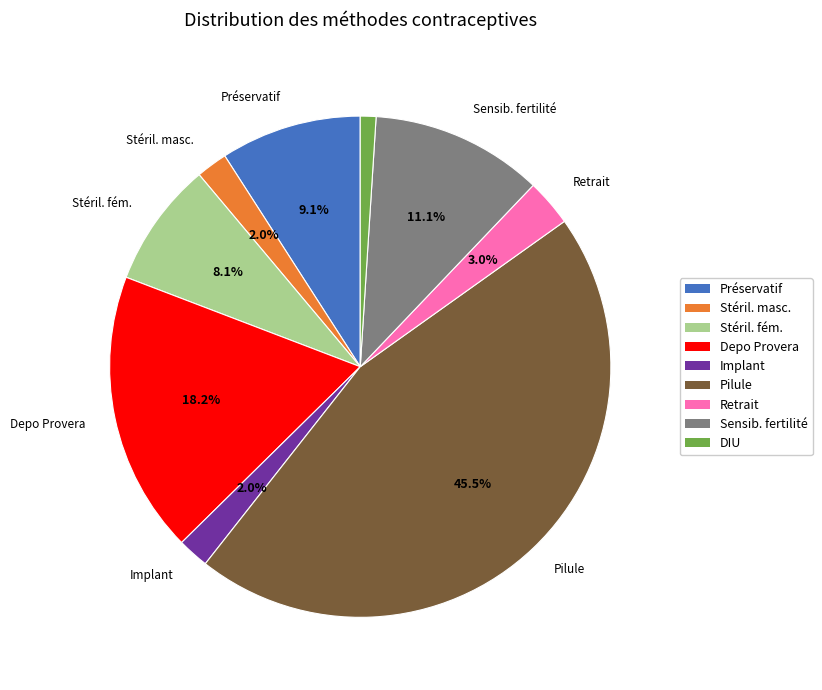

Is there a majority slice in this chart?

No